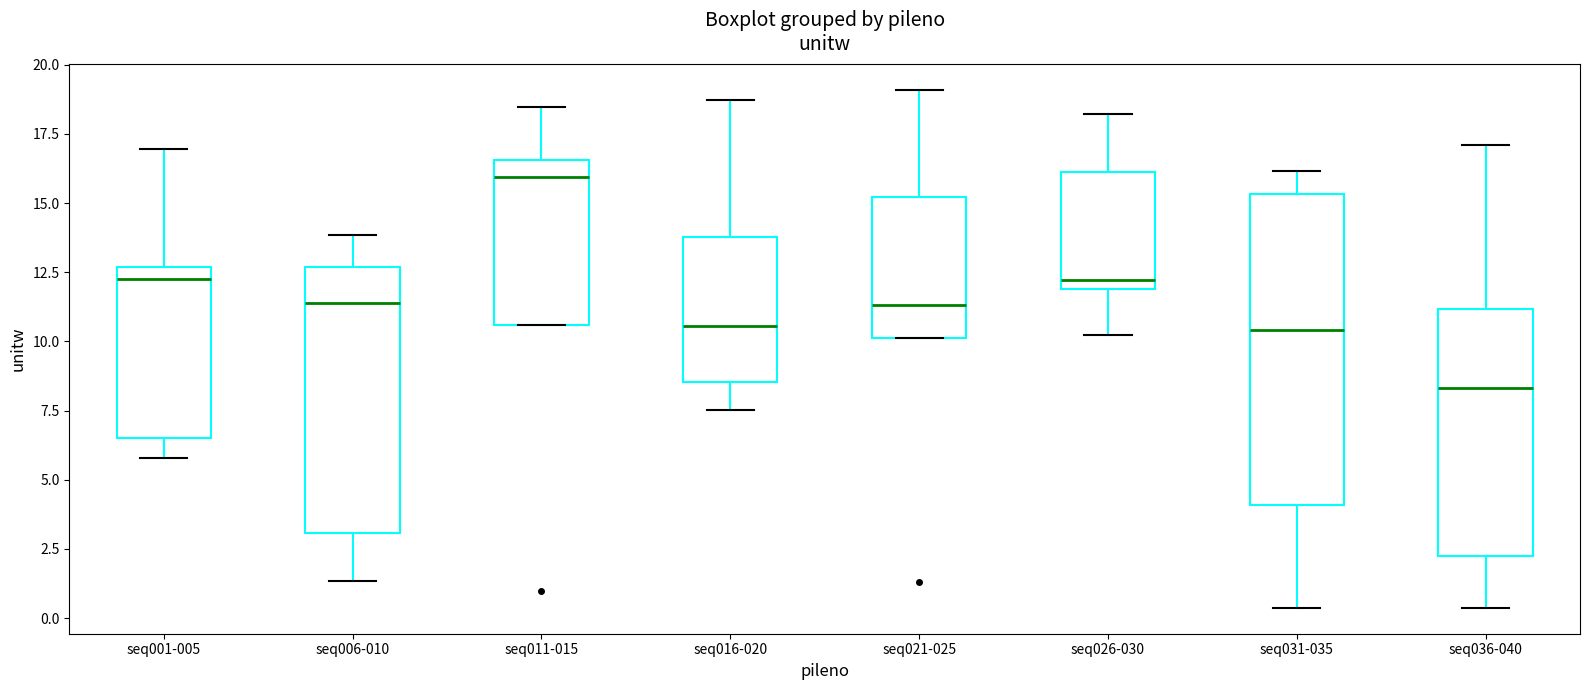

Where does the median line of the box for seq021-025 sit on the y-axis? The values are not printed on the chart, so give them approximately, as read against the axis.

11.5